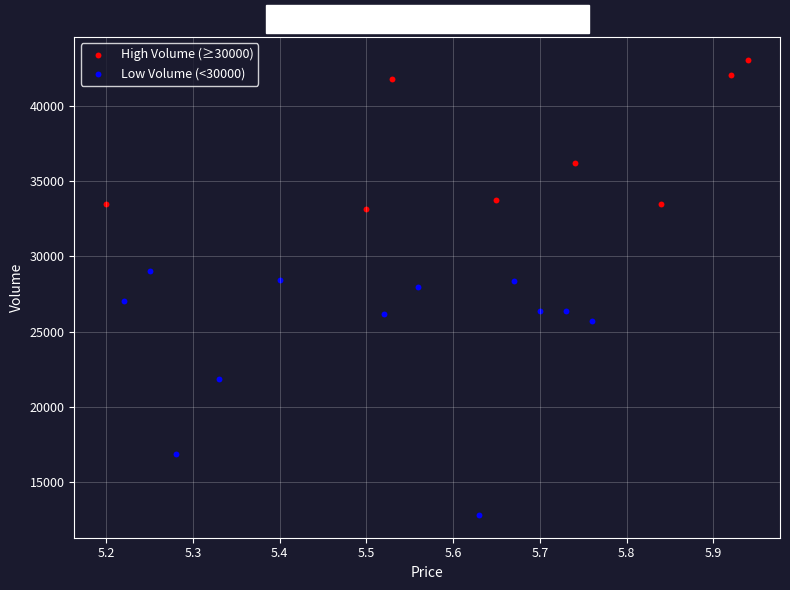

Which series reaches the minimum Y coordinate?

Low Volume (<30000)